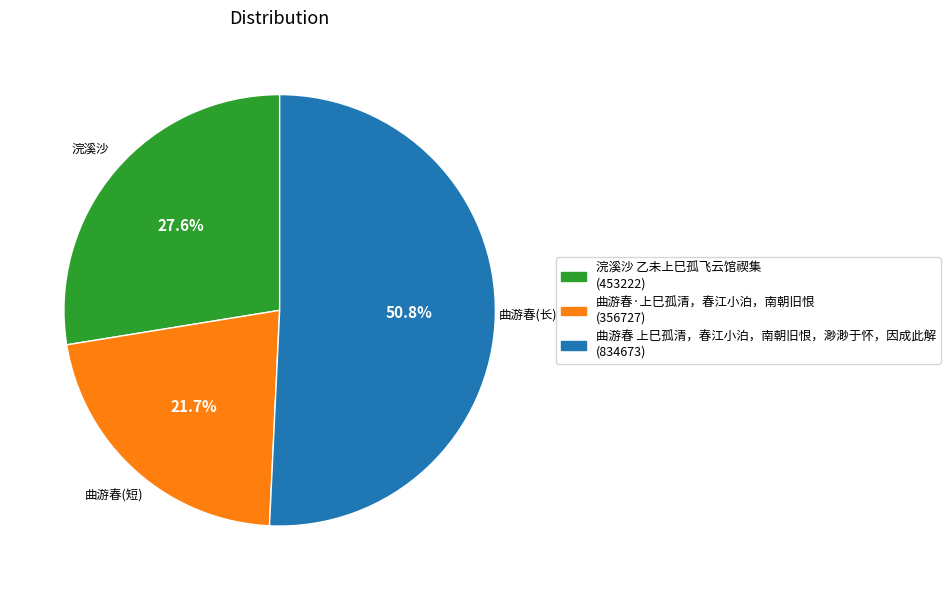

What percentage do 曲游春 上巳孤清，春江小泊，南朝旧恨，渺渺于怀，因成此解 and 曲游春·上巳孤清，春江小泊，南朝旧恨 together represent?

72.4%